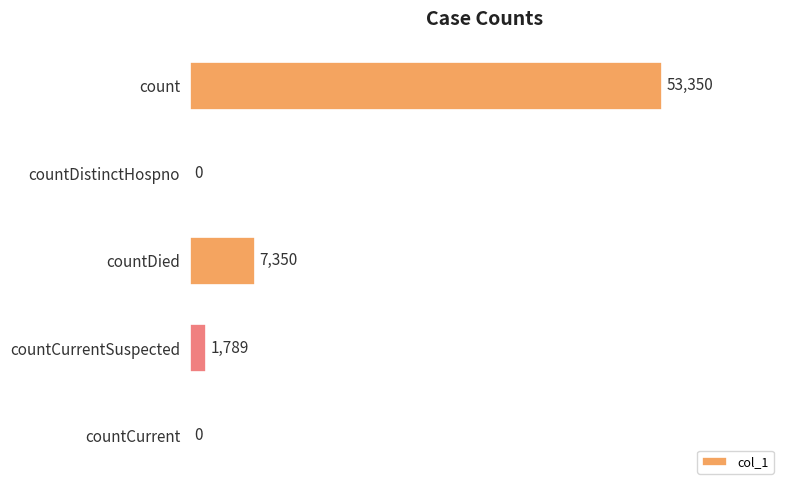

At which category does the chart reach its peak across all series?

count